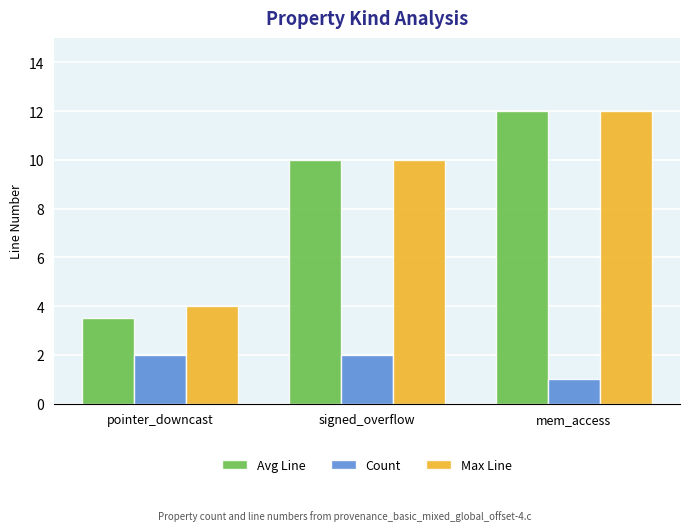

The value of Count at pointer_downcast is 3.5. True or false?

False